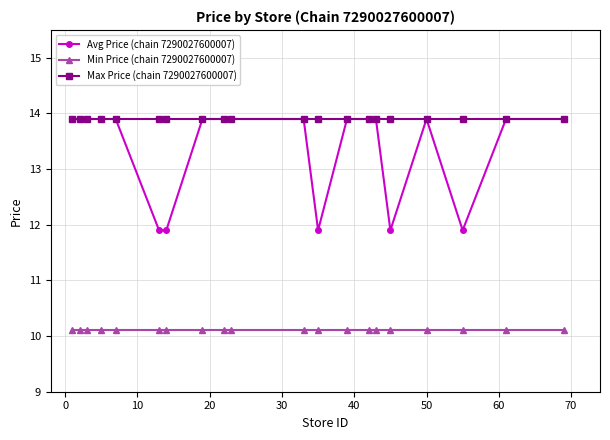

Reading left to right, list all the values displayed in this chart.

Avg Price (chain 7290027600007): 13.9	13.9	13.9	13.9	13.9	11.9	11.9	13.9	13.9	13.9	13.9	11.9	13.9	13.9	13.9	11.9	13.9	11.9	13.9	13.9
Min Price (chain 7290027600007): 10.1	10.1	10.1	10.1	10.1	10.1	10.1	10.1	10.1	10.1	10.1	10.1	10.1	10.1	10.1	10.1	10.1	10.1	10.1	10.1
Max Price (chain 7290027600007): 13.9	13.9	13.9	13.9	13.9	13.9	13.9	13.9	13.9	13.9	13.9	13.9	13.9	13.9	13.9	13.9	13.9	13.9	13.9	13.9